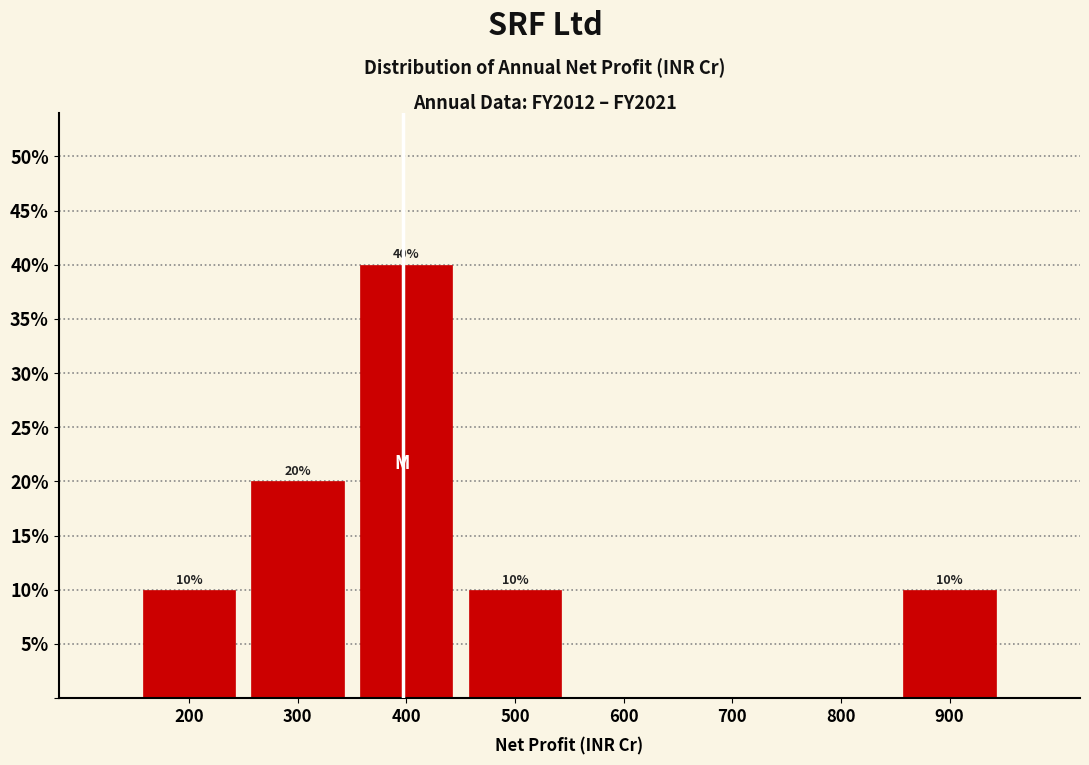

Over which range of the x-axis is the bar tallest?

350 to 450